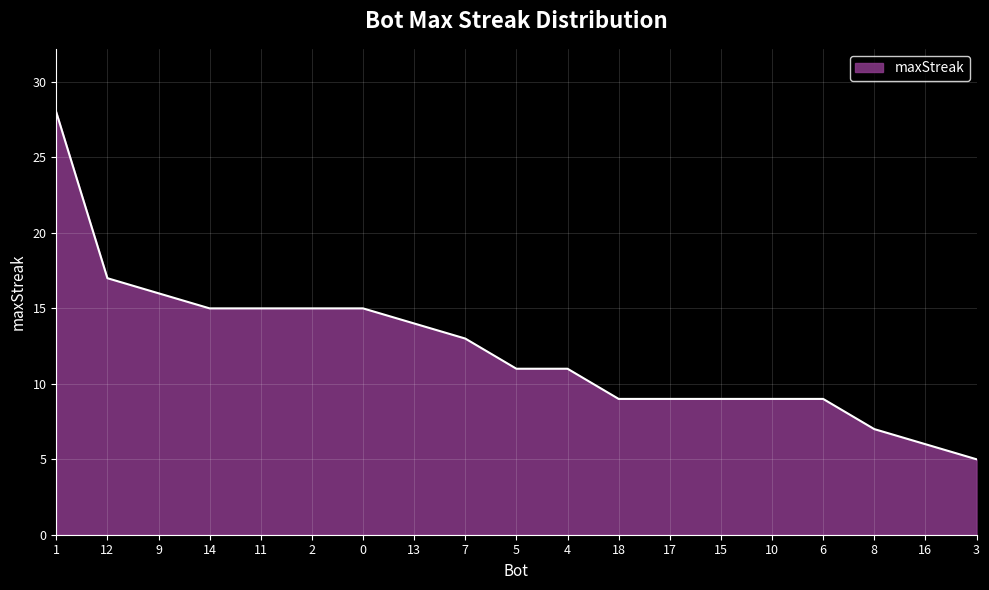

What is the average value?

12